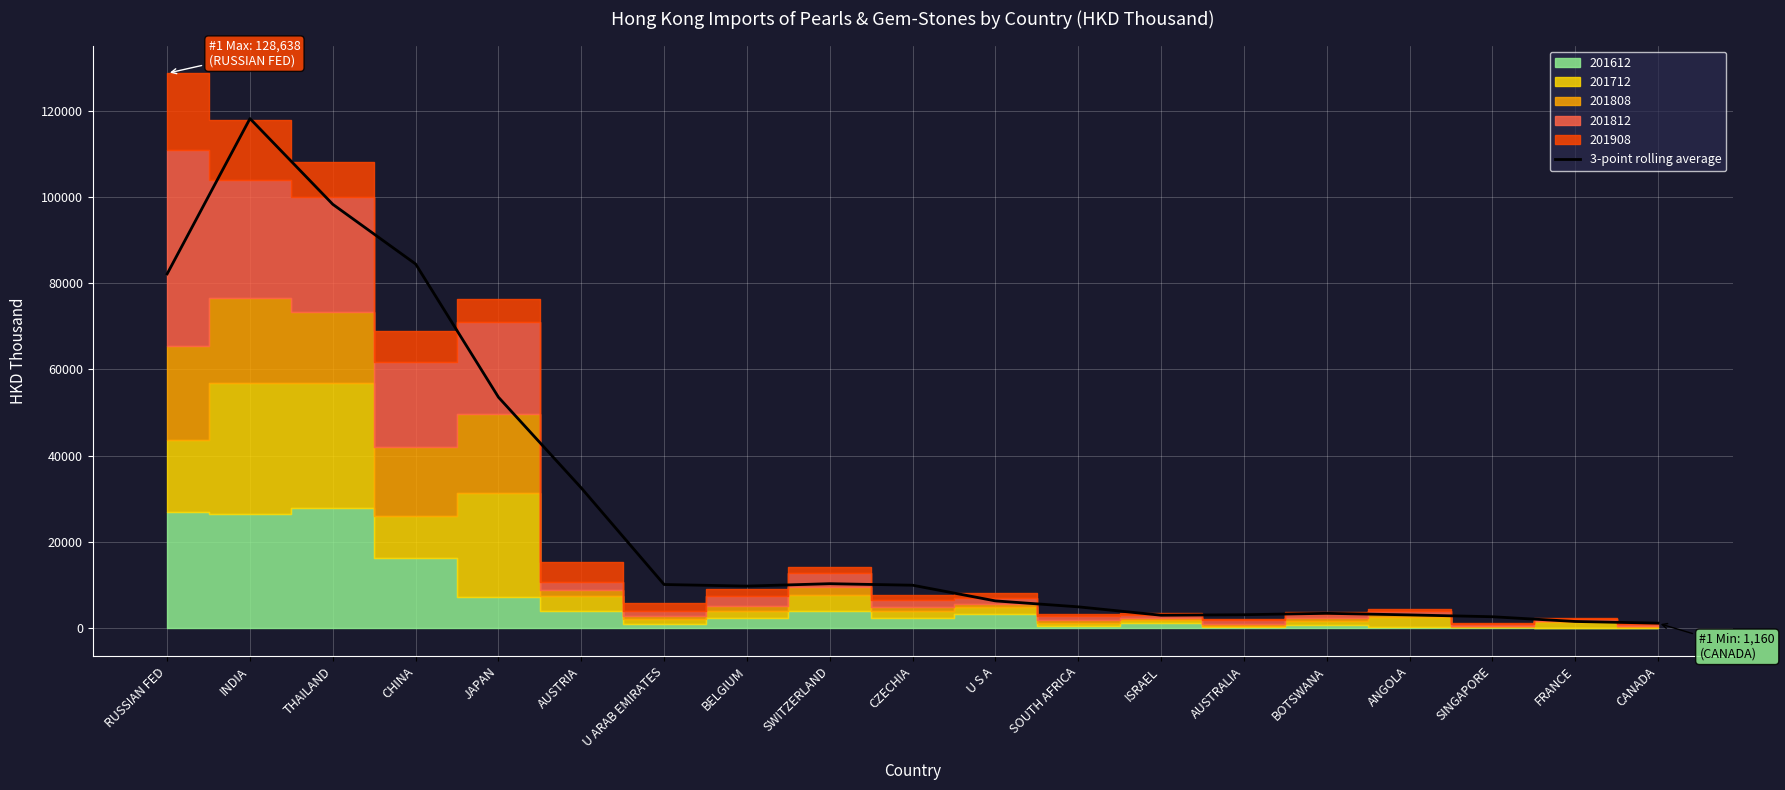

How many lines are shown in the chart?

1